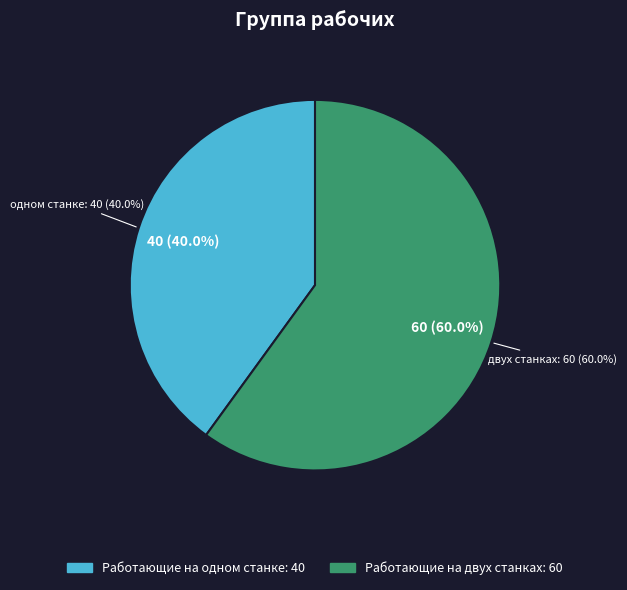

Do Работающие на двух станках and Работающие на одном станке together represent more than half of the pie?

Yes